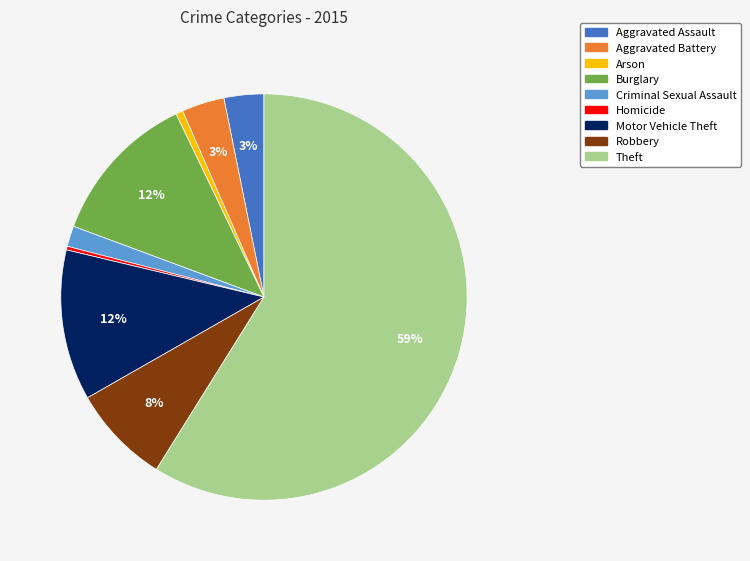

Between Arson and Aggravated Battery, which is larger?

Aggravated Battery